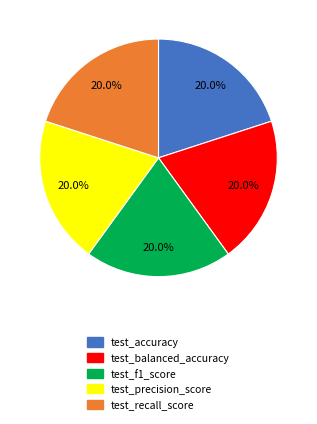

Is the sum of test_f1_score and test_precision_score greater than half?

No